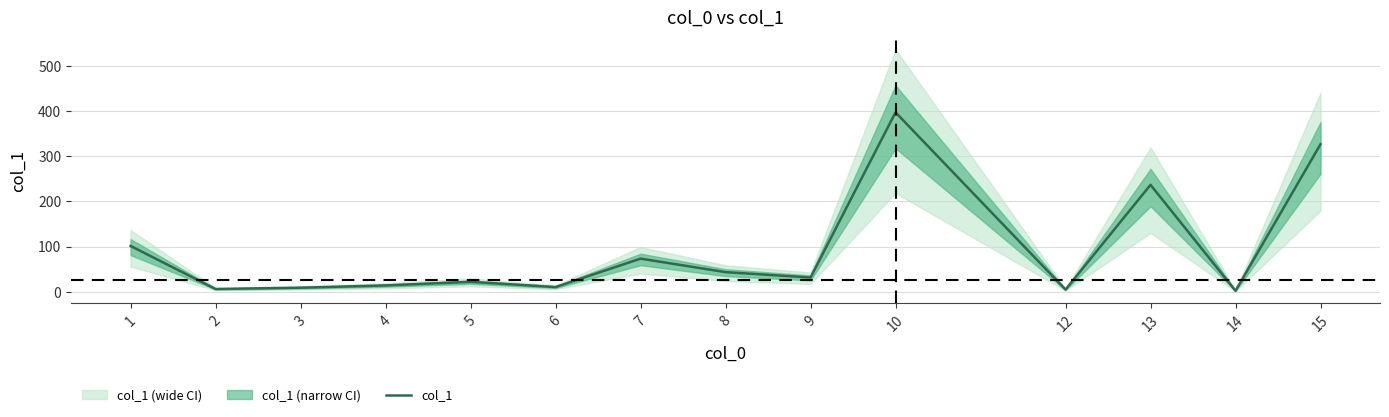

Approximately how many times larger is the value at 1 compared to 15?

0.3